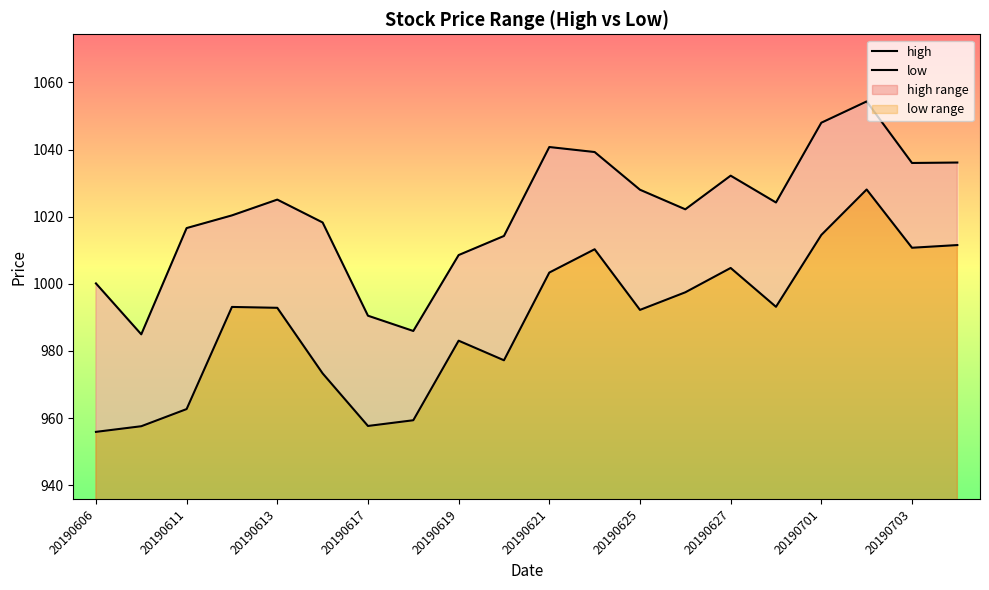

True or false: low and high cross at least once.

False